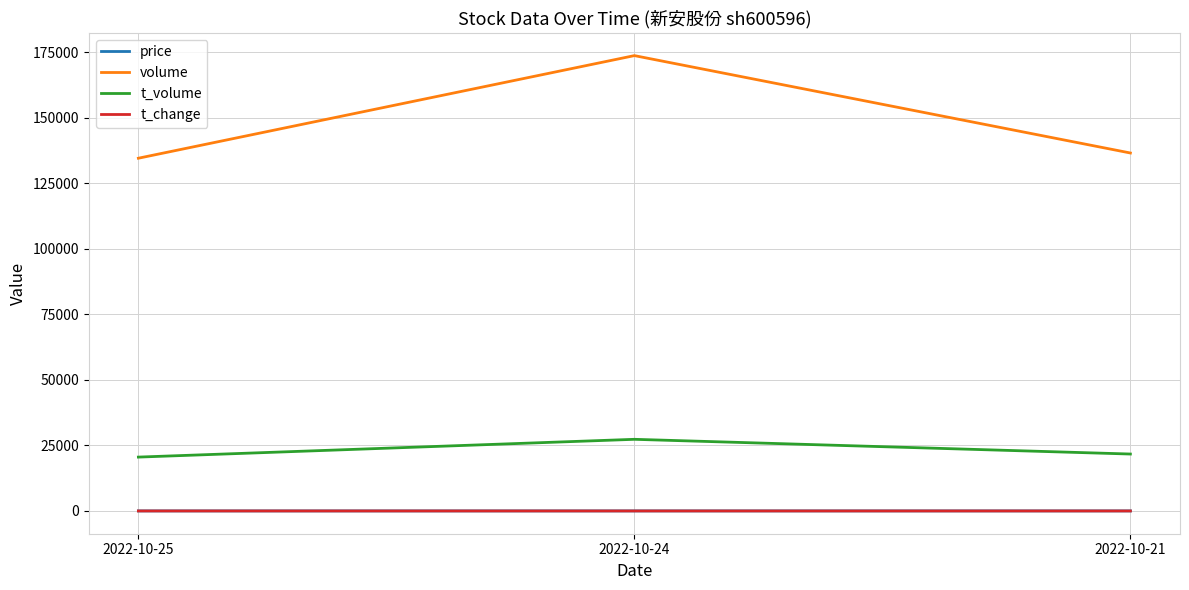

Which series has the largest total across all categories?

volume